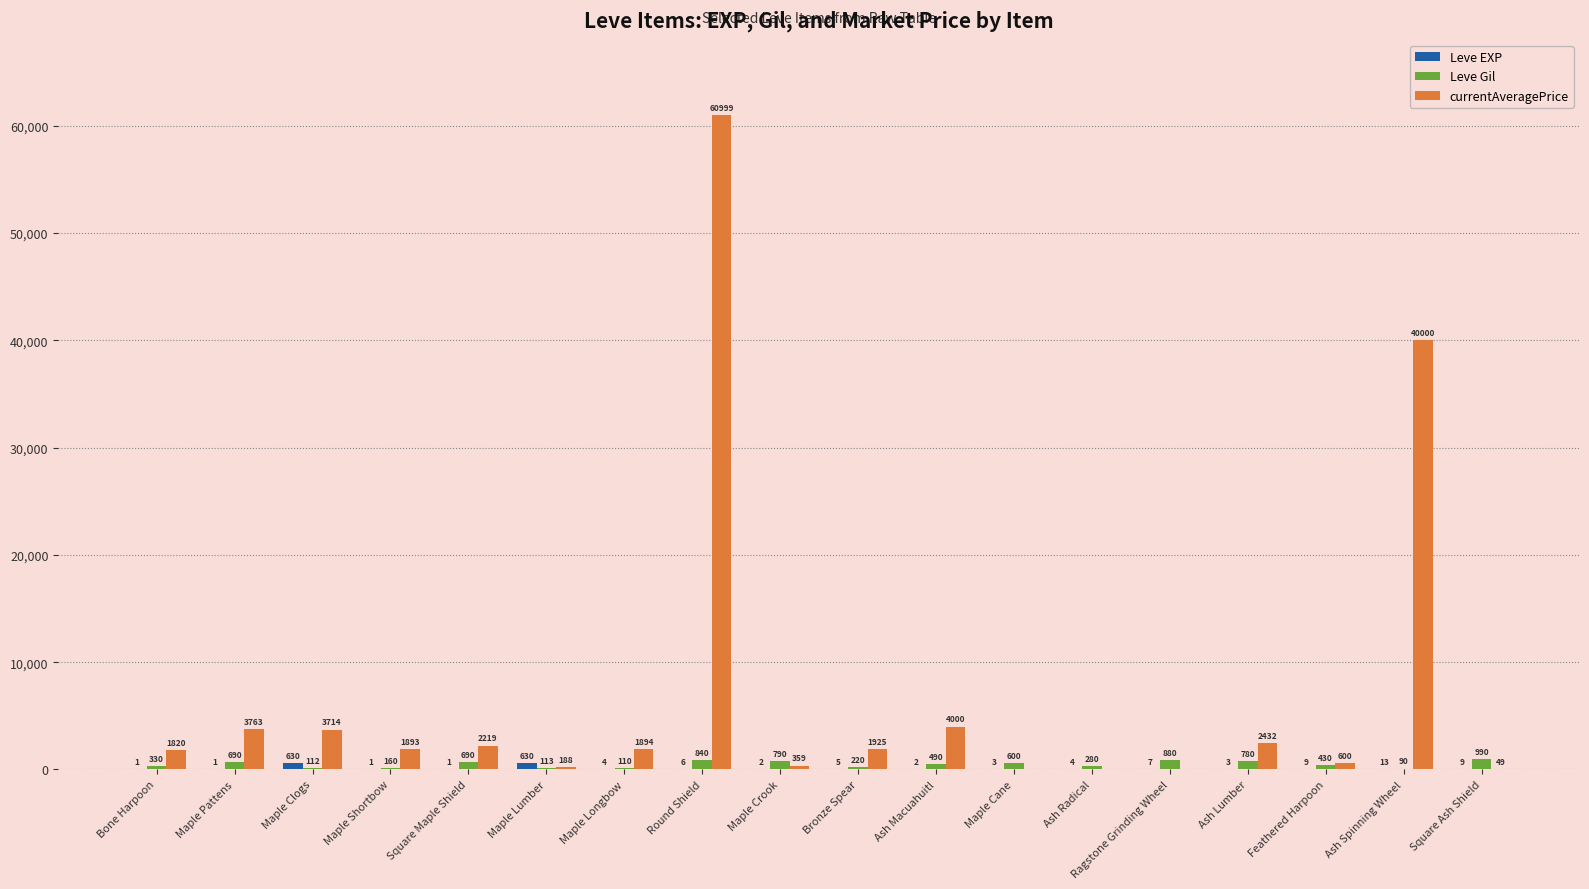

Which series changed the most between Maple Longbow and Feathered Harpoon?

currentAveragePrice